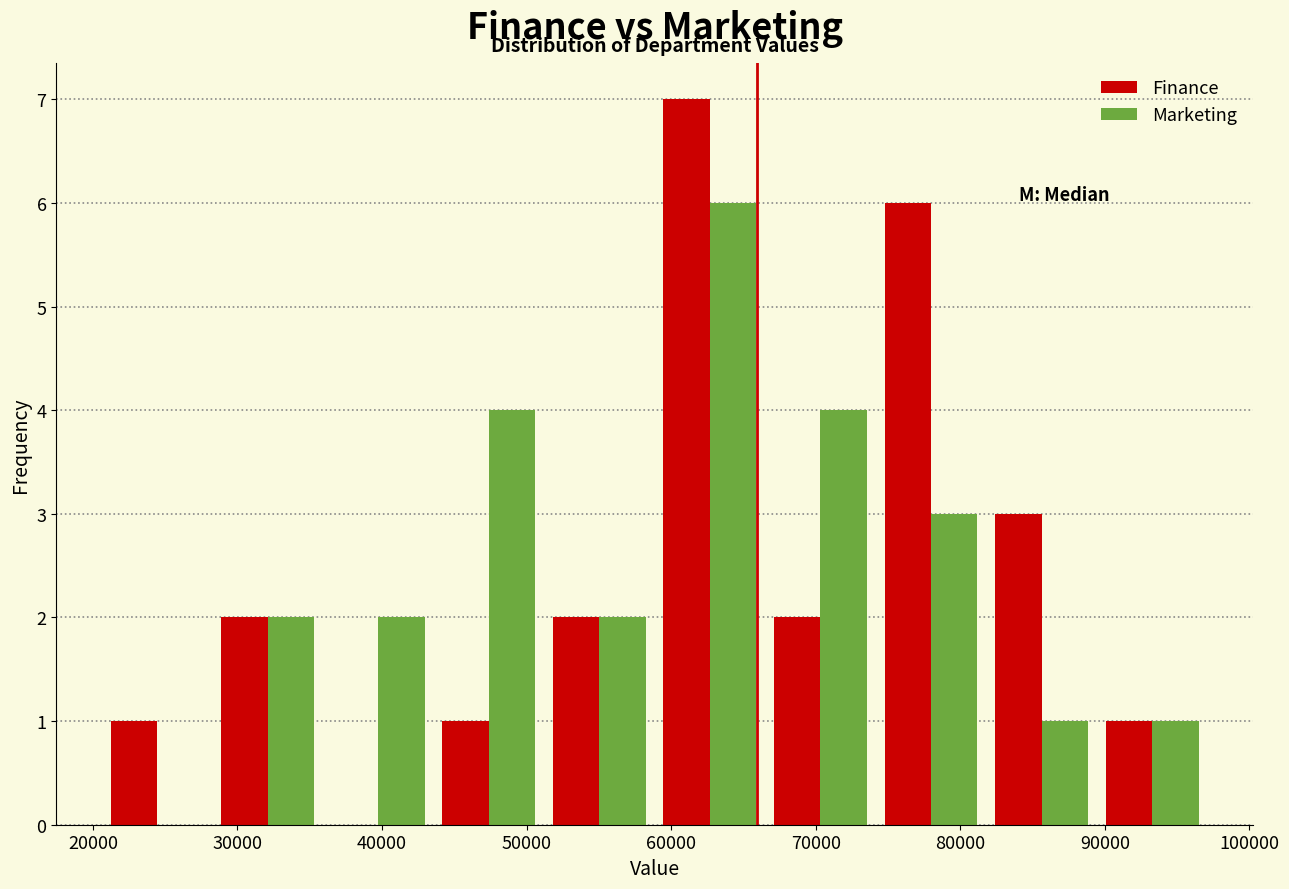

In the Finance series, which range on the x-axis has the tallest bar?

59000 to 67000